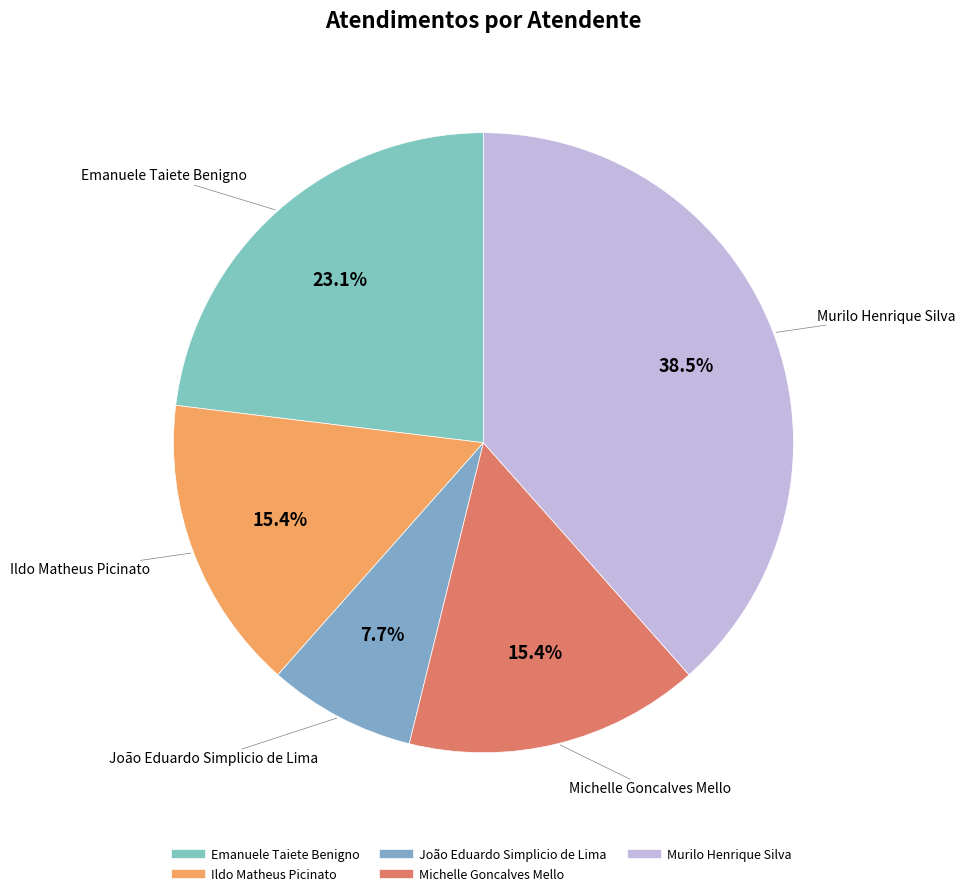

Which category has the smallest portion of the pie?

João Eduardo Simplicio de Lima